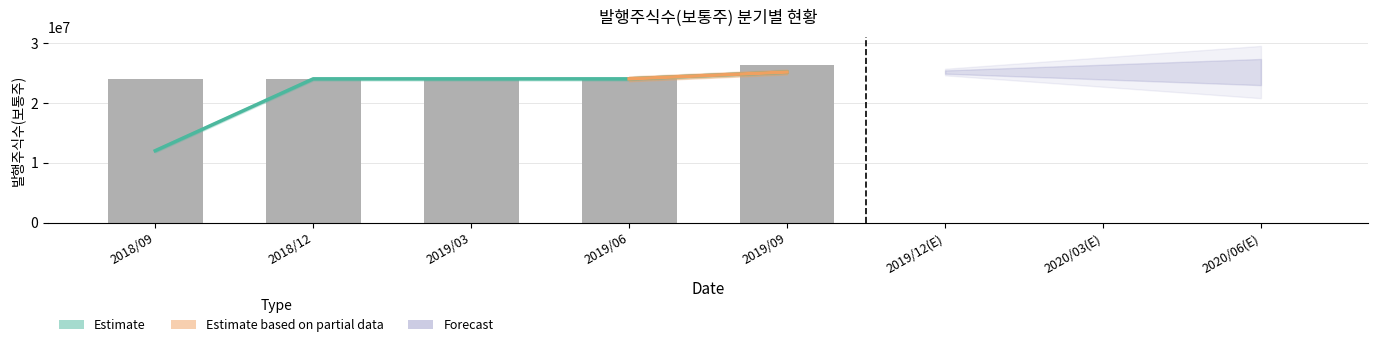

Between 2019/06 and 2019/03, which is larger?

2019/06